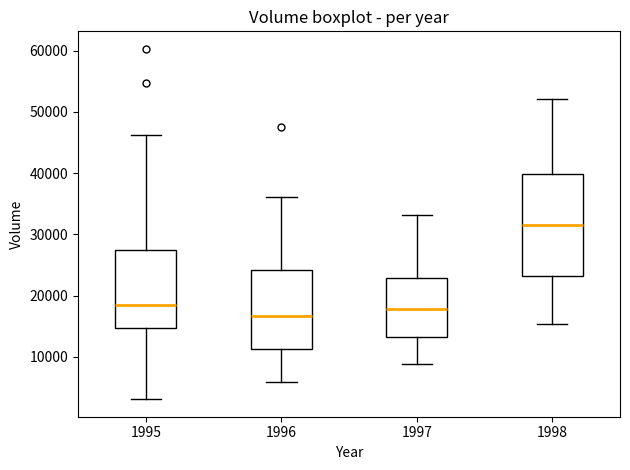

Comparing the boxes themselves (not the whiskers), which one is the tallest?

1998